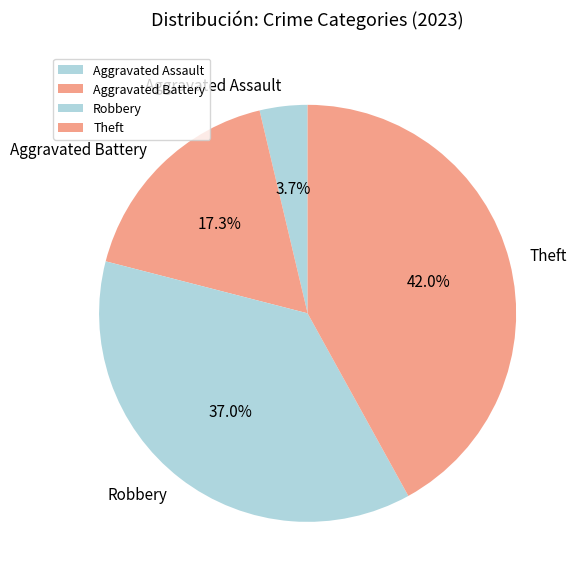

Rank the categories by value from highest to lowest.

Theft, Robbery, Aggravated Battery, Aggravated Assault